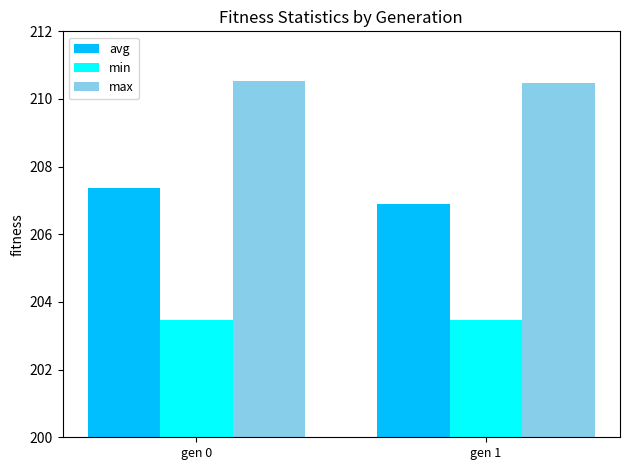

The max series shows 333.8 at gen 0. True or false?

False